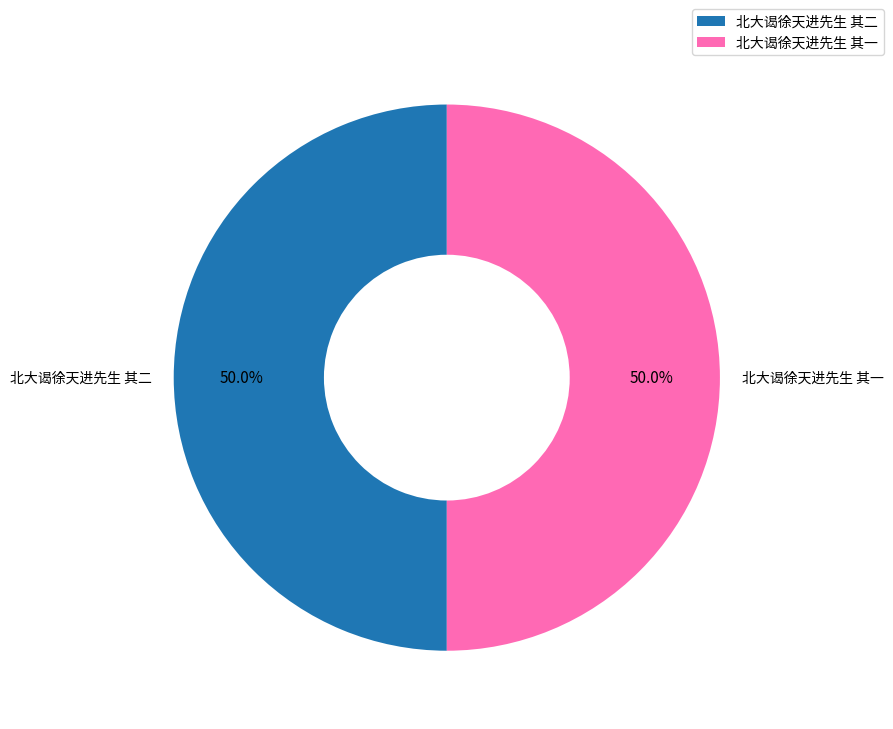

Count the number of slices in the pie.

2